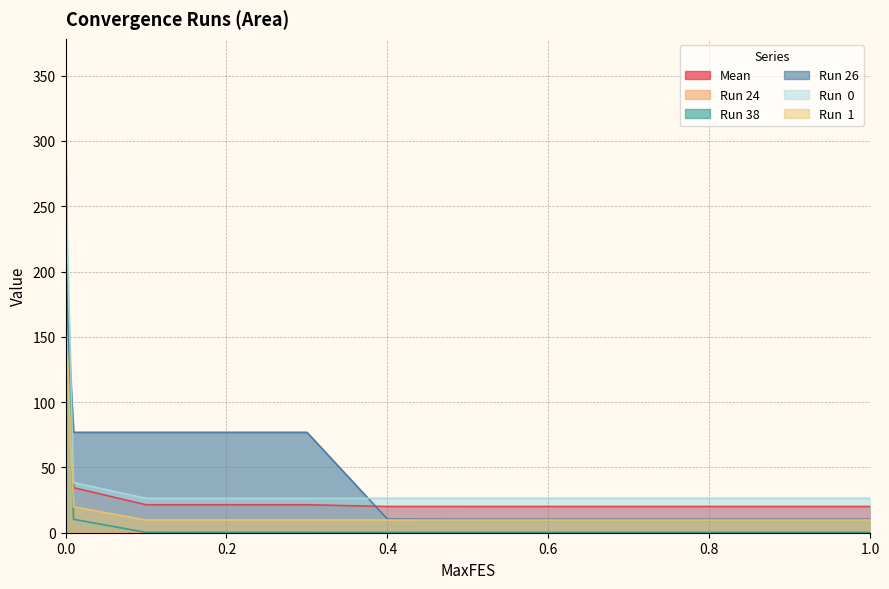

Which series changed the most between 0.5 and 0.8?

Mean